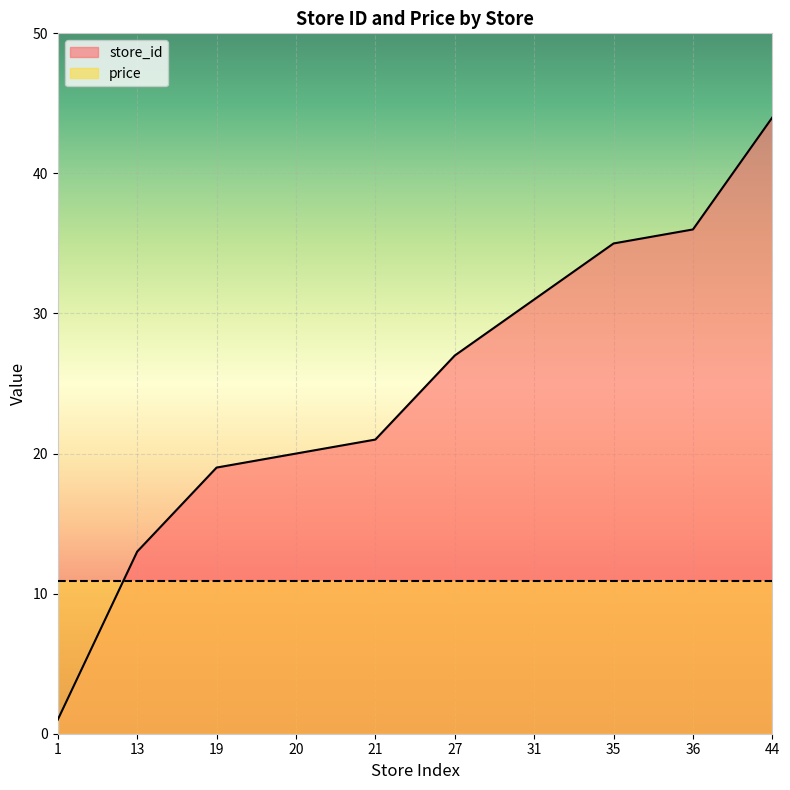

How many distinct data groups are displayed?

2